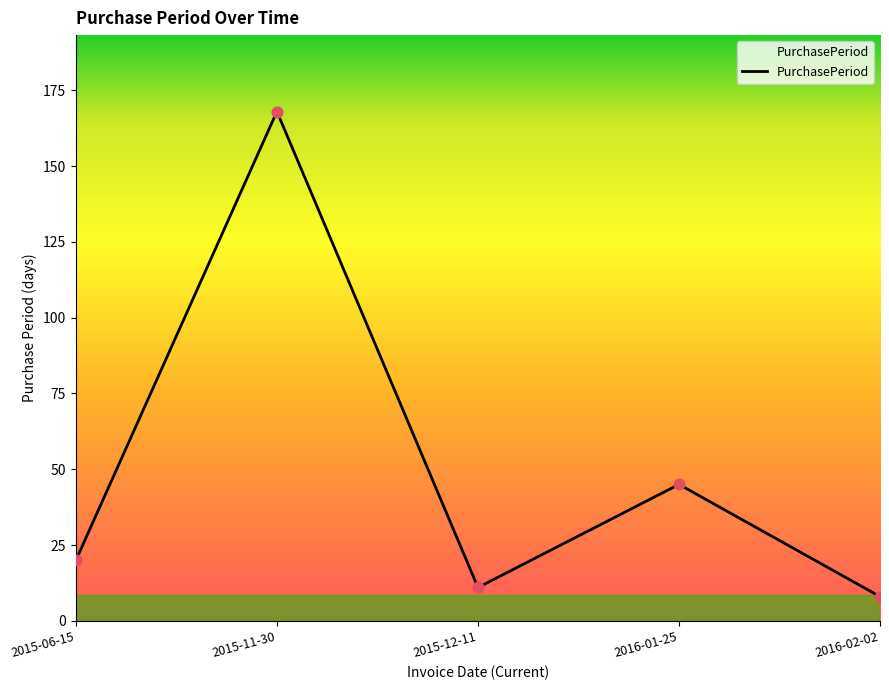

Which has a higher value, 2016-02-02 or 2015-06-15?

2015-06-15